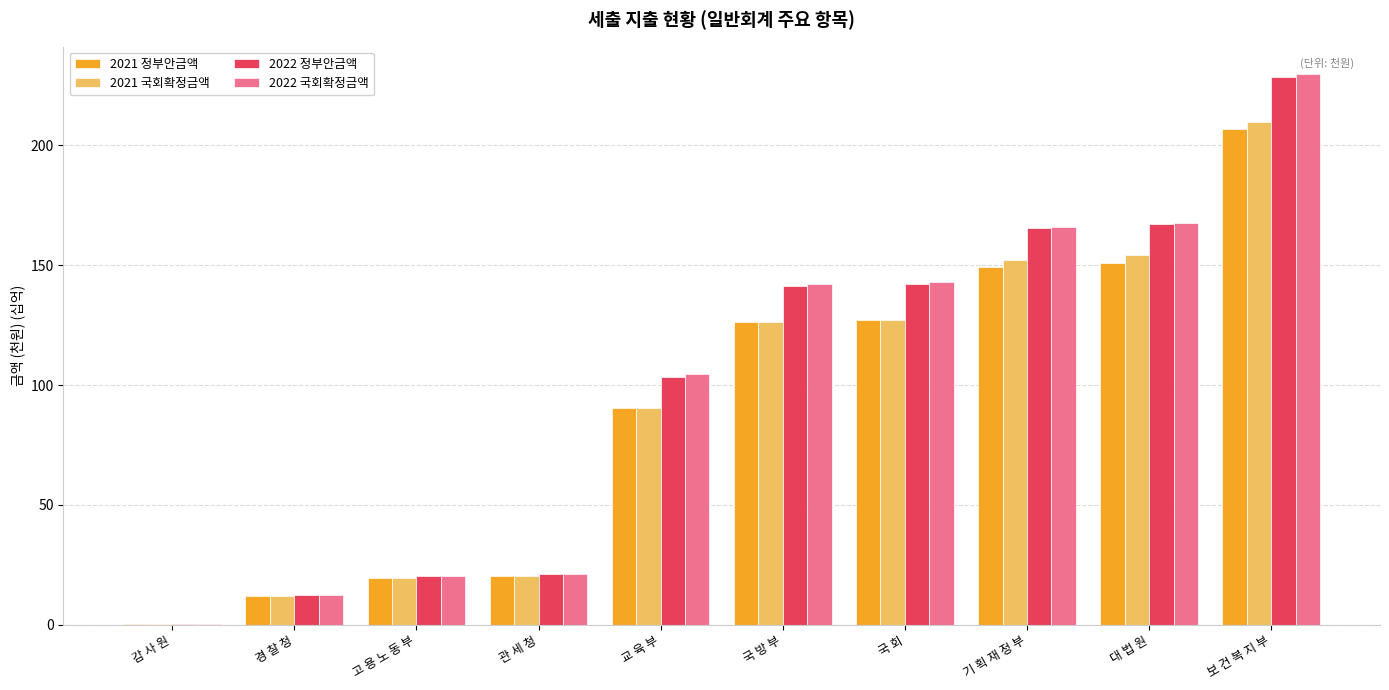

Which series changed the most between 교 육 부 and 기 획 재 정 부?

2022 정부안금액